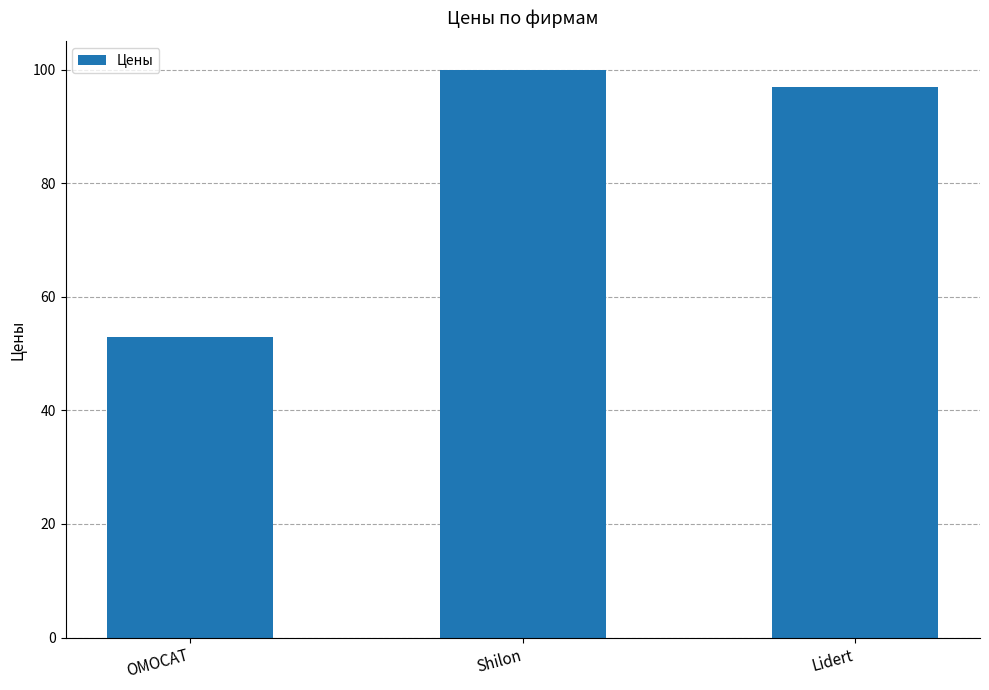

What is the minimum value shown in the chart?

53